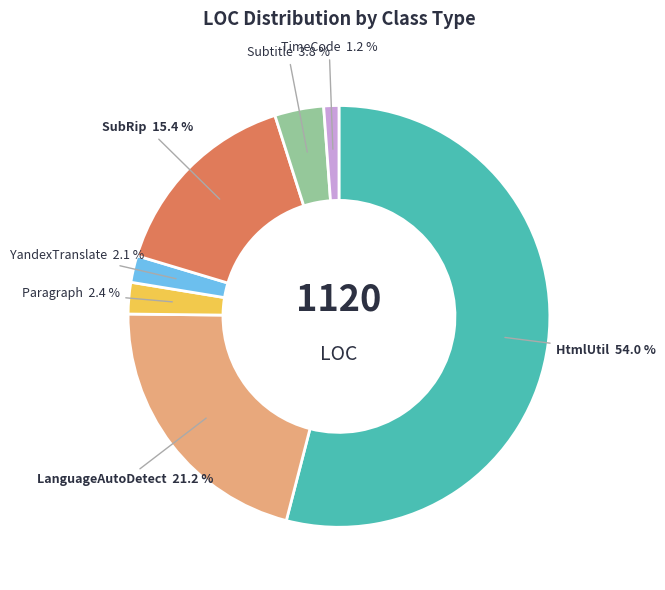

Does any single category account for the majority?

Yes